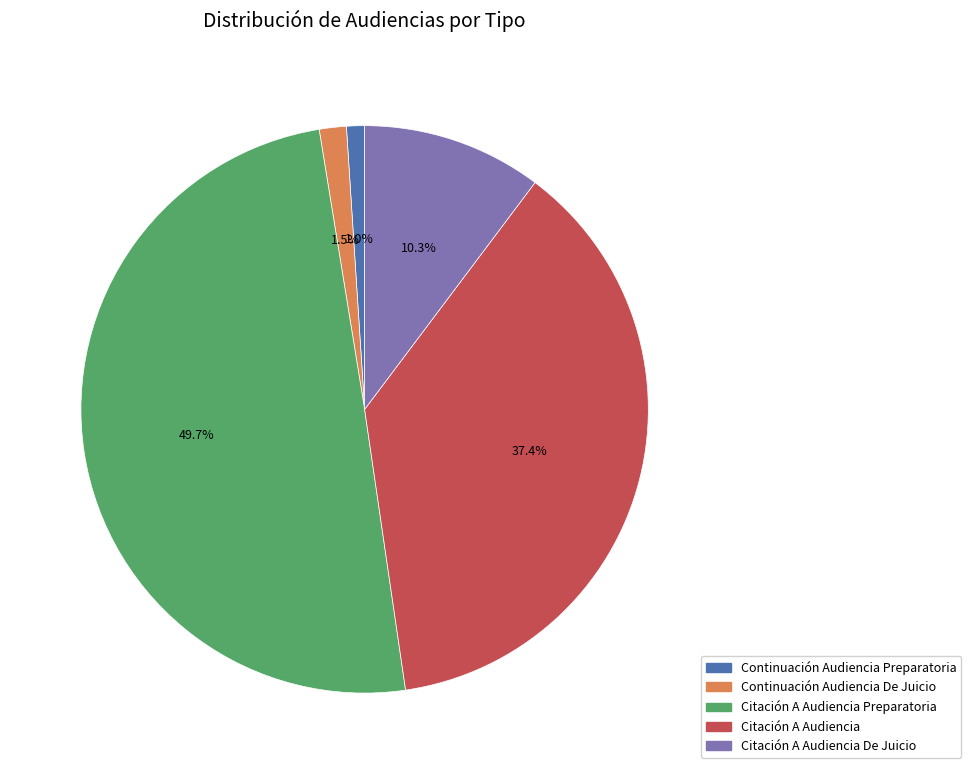

What is the largest slice in the pie chart?

Citación A Audiencia Preparatoria